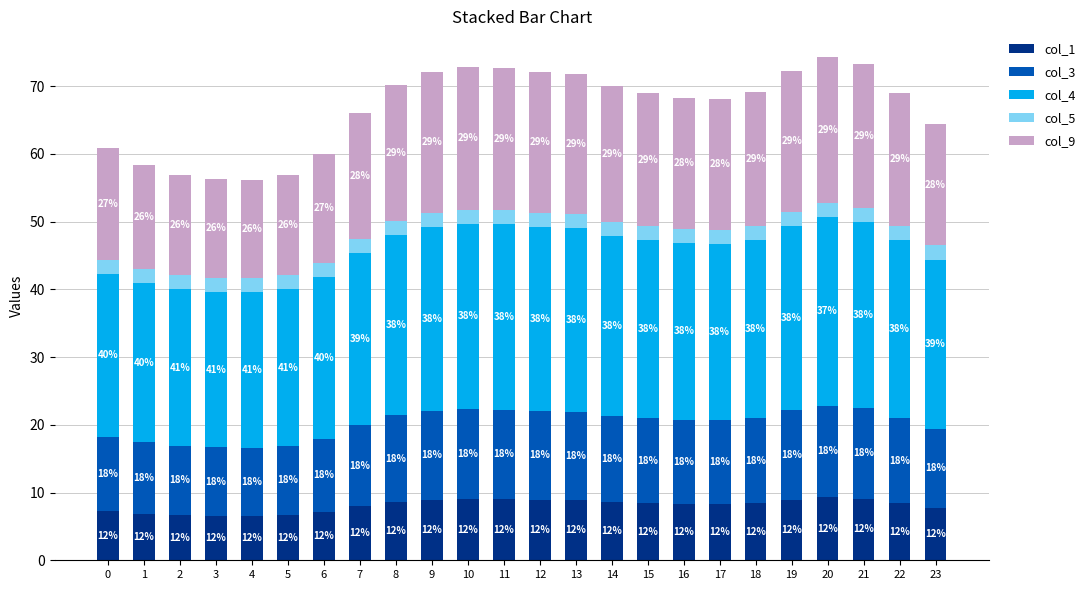

What are all the series names shown in the legend?

col_1, col_3, col_4, col_5, col_9